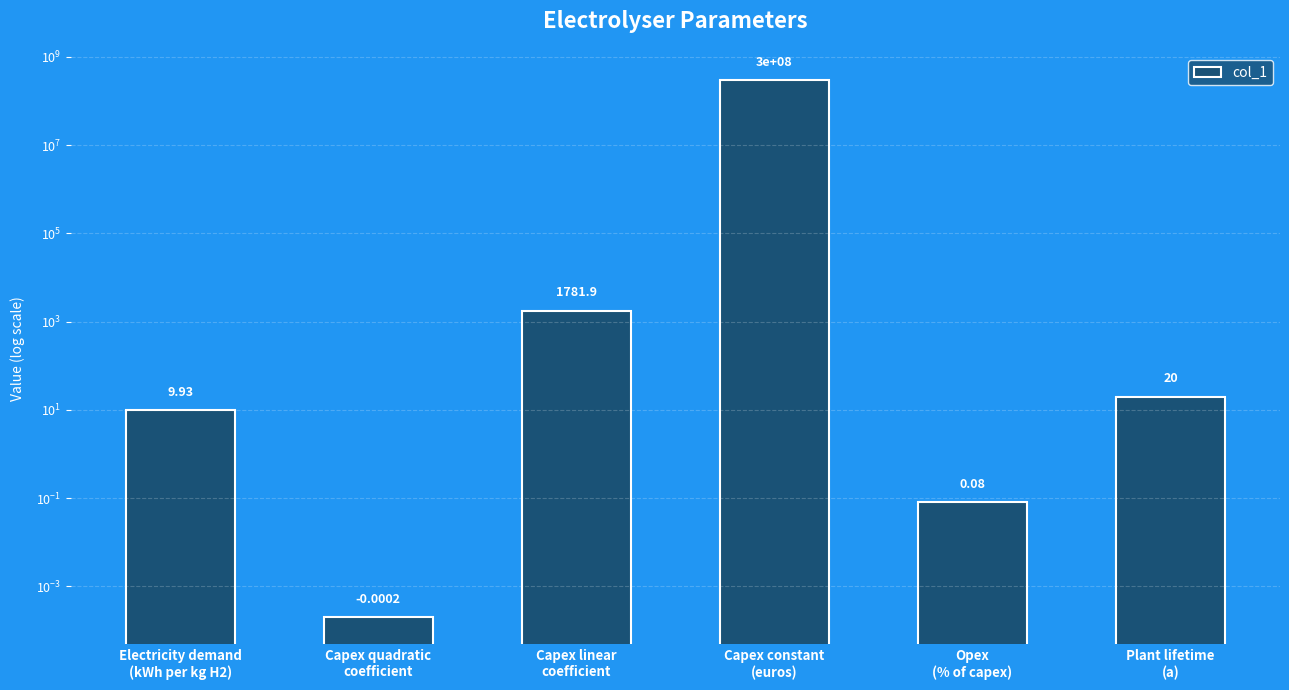

Rank the categories by value from lowest to highest.

Capex quadratic
coefficient, Opex
(% of capex), Electricity demand
(kWh per kg H2), Plant lifetime
(a), Capex linear
coefficient, Capex constant
(euros)